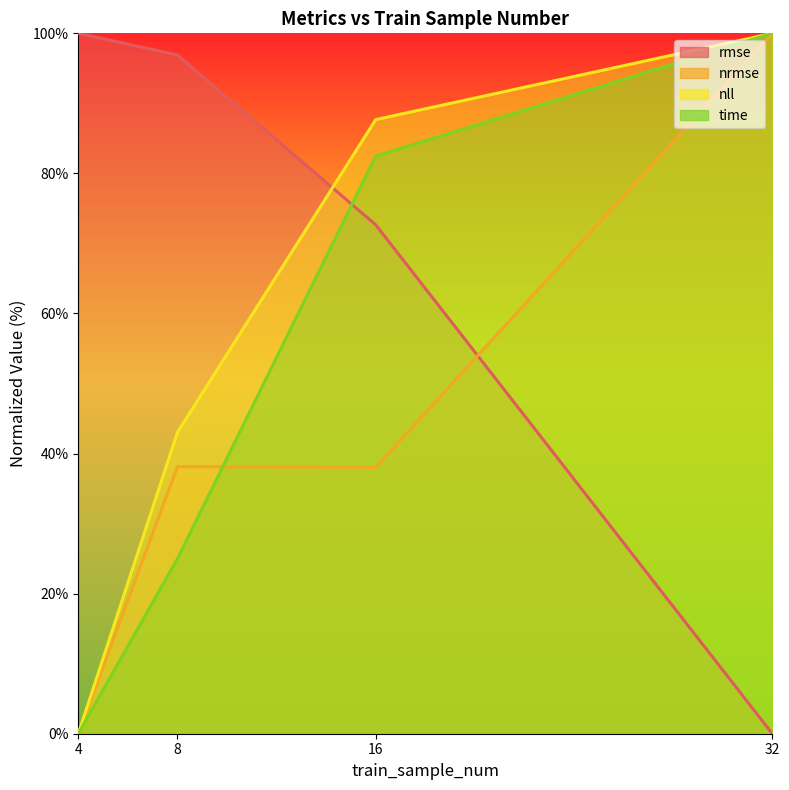

The value of nrmse at 8 is 18.7. True or false?

False